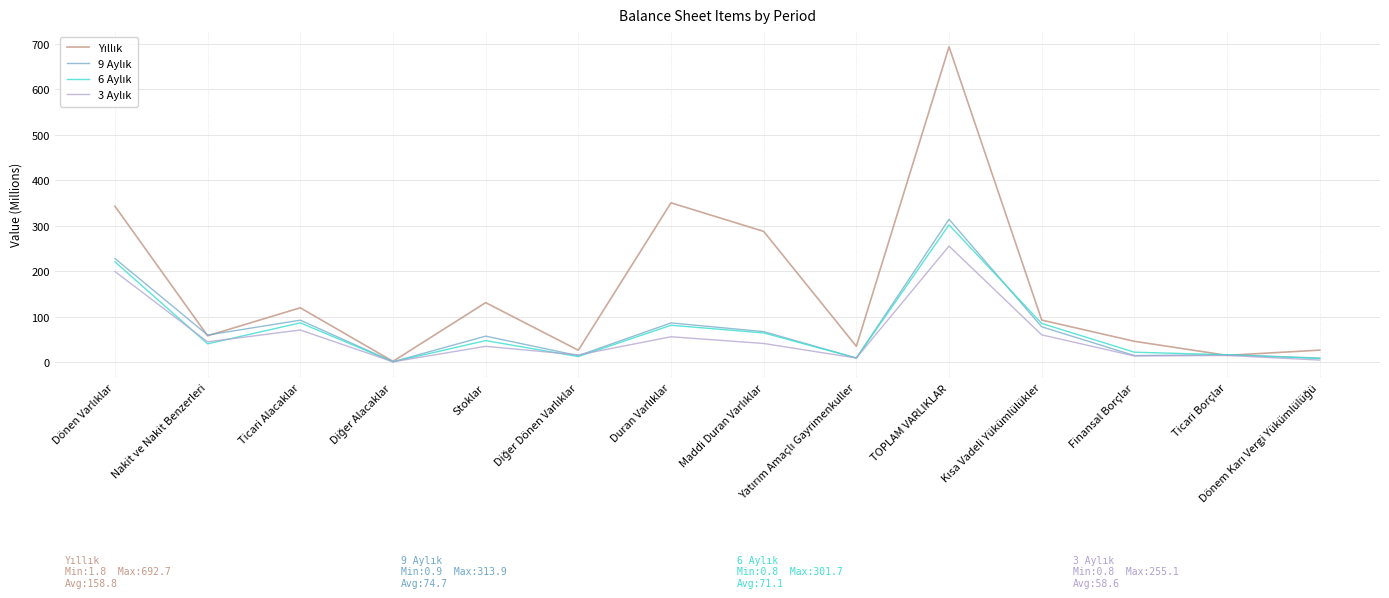

Which label corresponds to the largest value in the chart?

TOPLAM VARLIKLAR